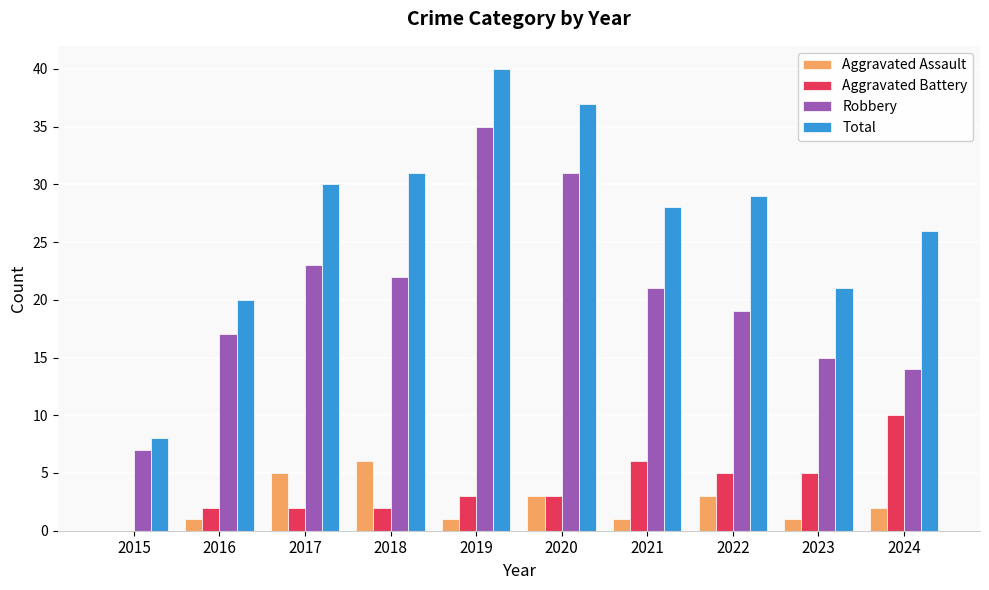

Read the Robbery value at 2016, to the nearest 10.

20